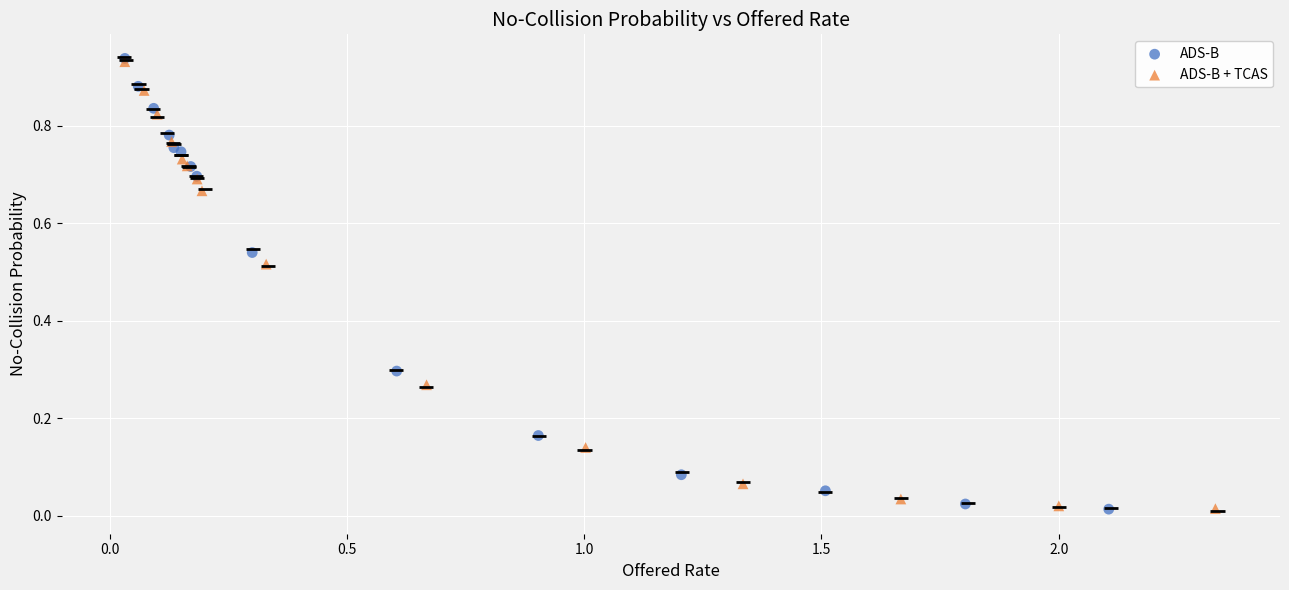

Which series has the widest spread of Y values?

ADS-B